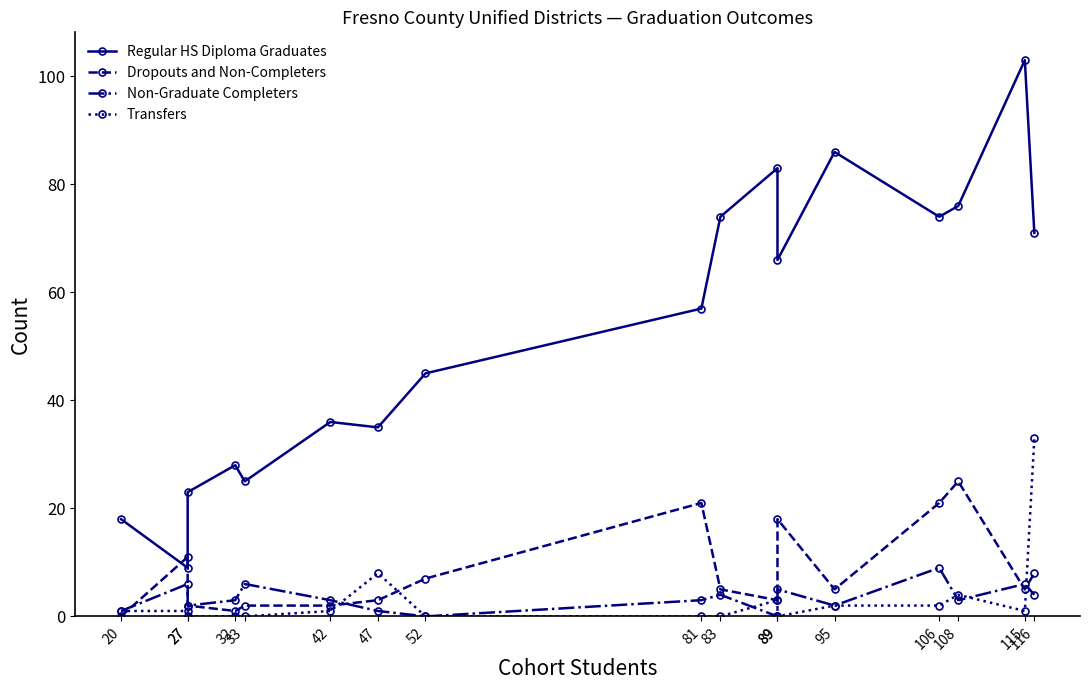

What is the average value of the Non-Graduate Completers series?

3